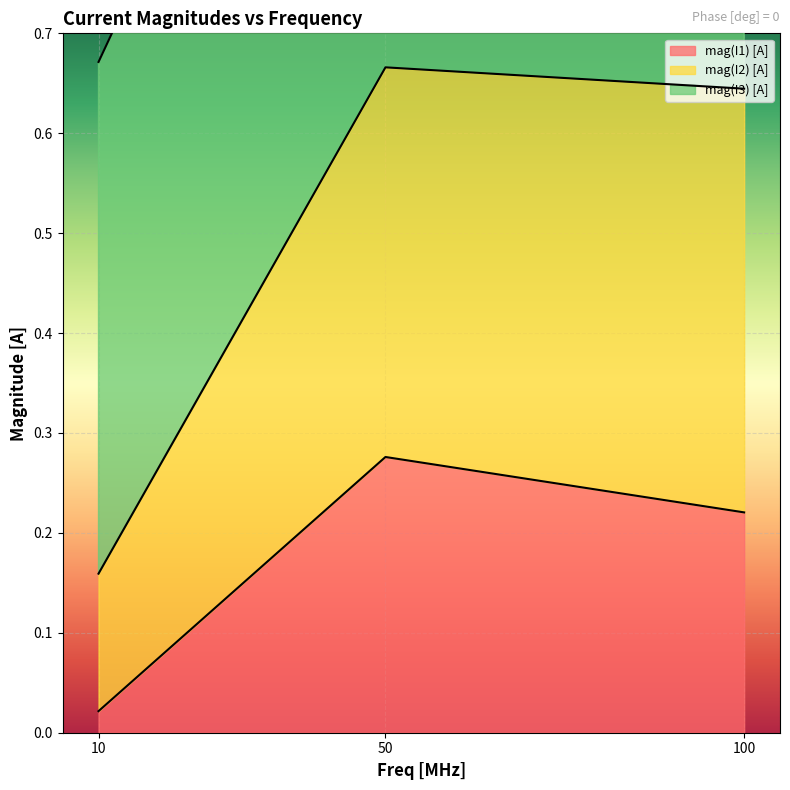

Rank the categories by mag(I1) [A] value from lowest to highest.

10, 100, 50